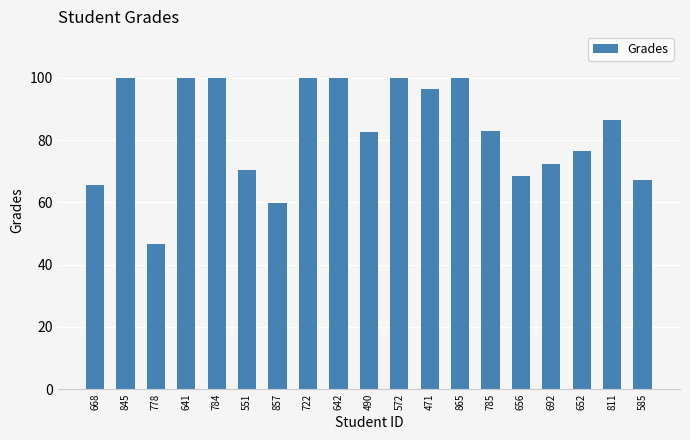

The chart shows a value of 156.4 at 784. True or false?

False